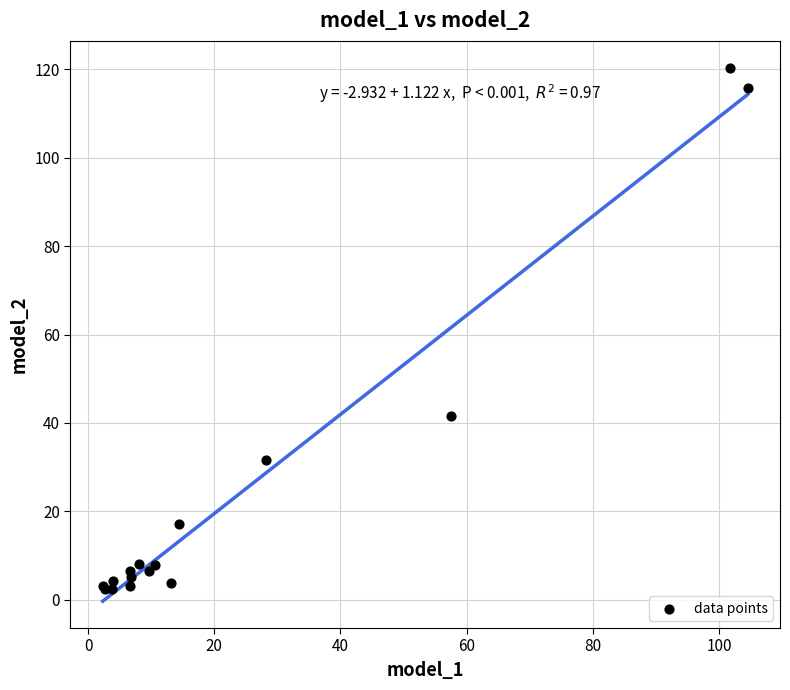

What Y value in the scatter plot is closest to 61?

41.7